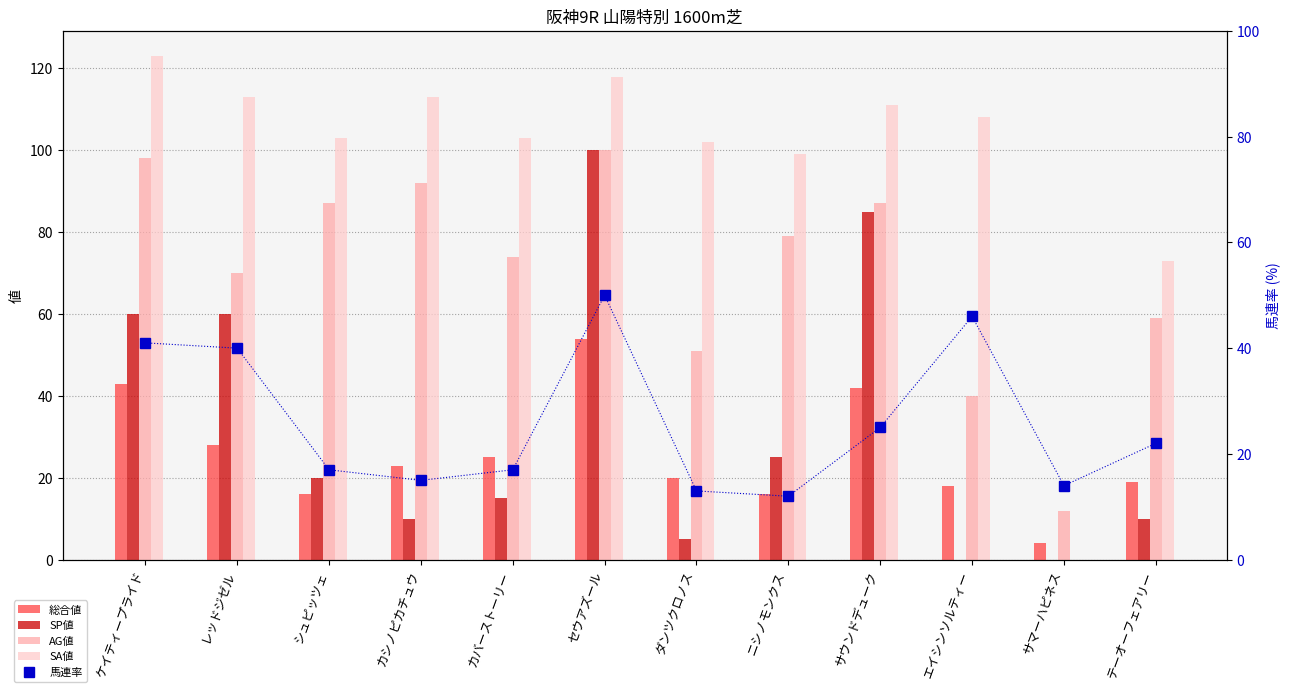

At which label is SA値 closest to 61?

テーオーフェアリー